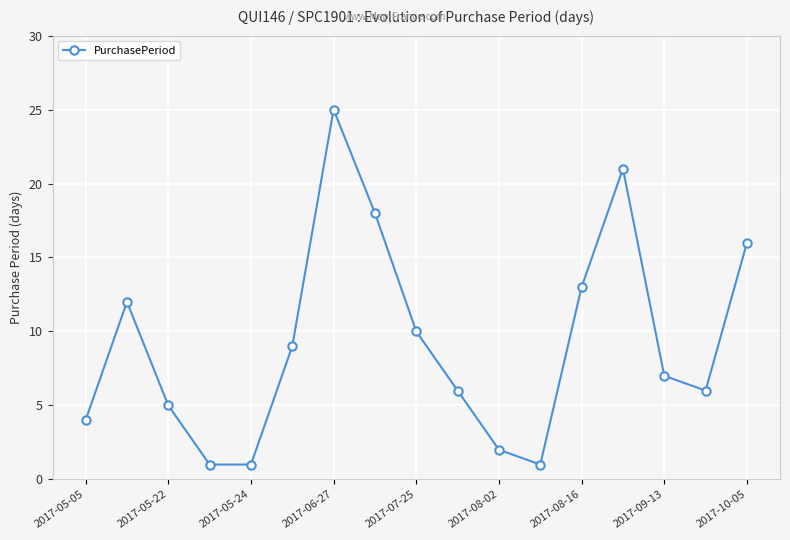

True or false: PurchasePeriod has more than 0 interior local peaks.

True